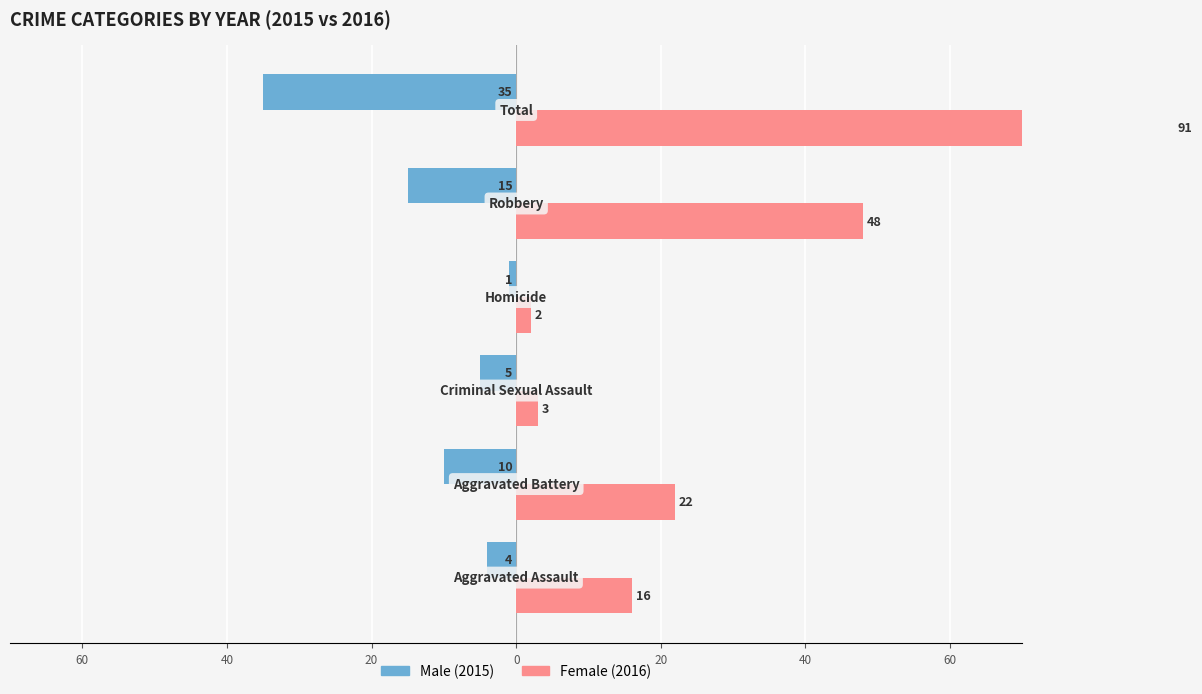

Which series has the largest total across all categories?

Female